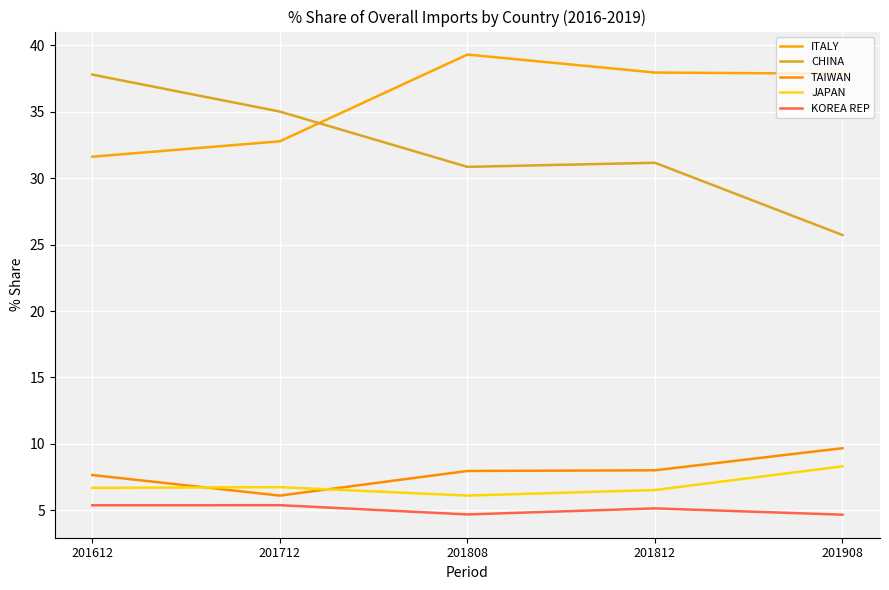

List the series in order of their peak value, lowest first.

KOREA REP, JAPAN, TAIWAN, CHINA, ITALY